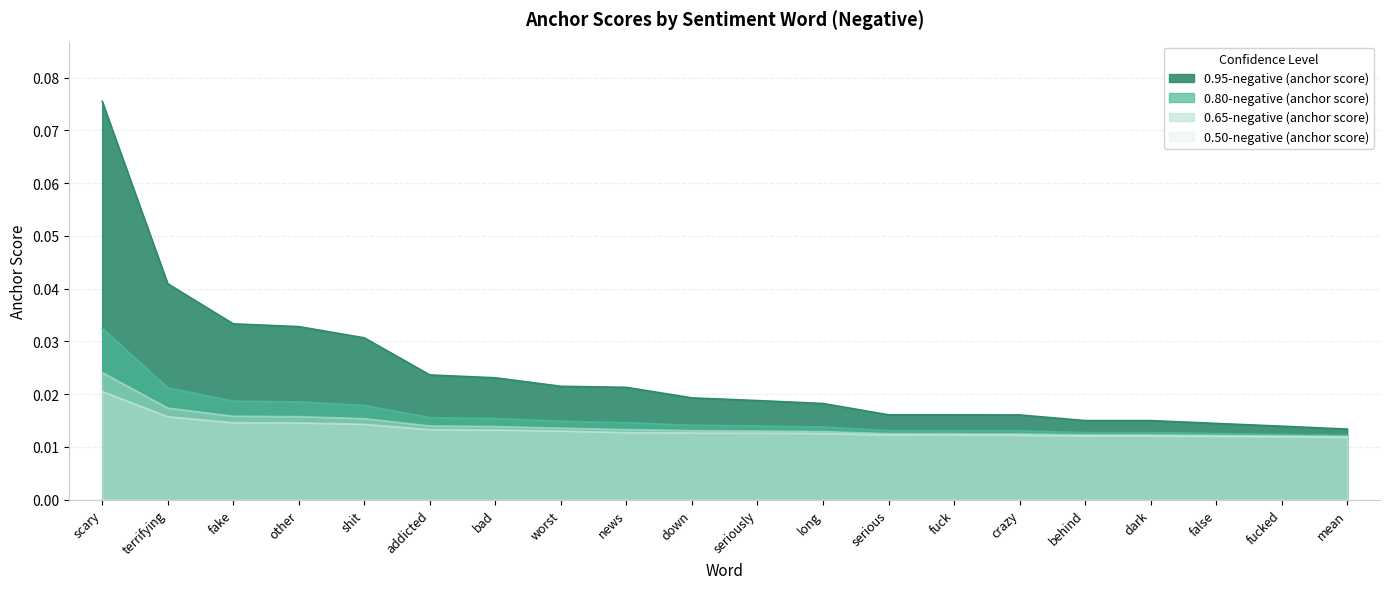

What is the sum of all 0.80-negative (anchor score) values?

0.3